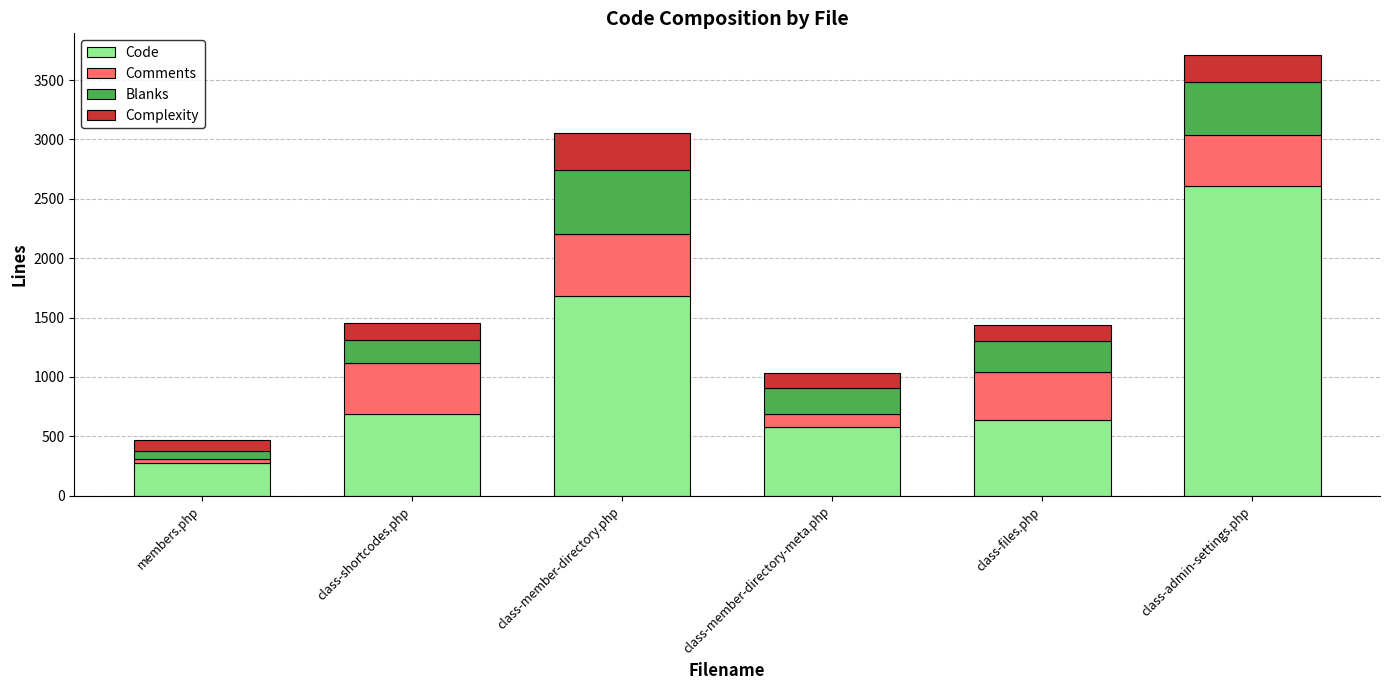

True or false: Code has a value of 1363 at class-admin-settings.php.

False